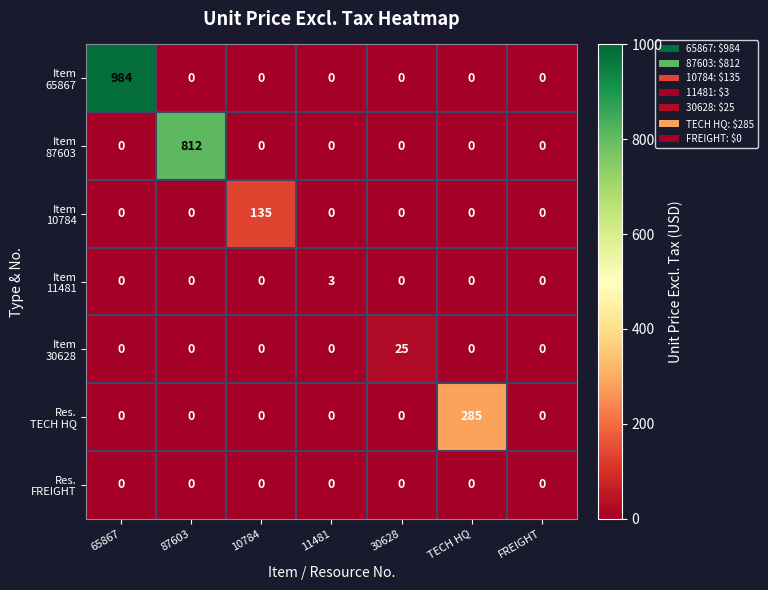

What is the total value across all series at TECH HQ?

285